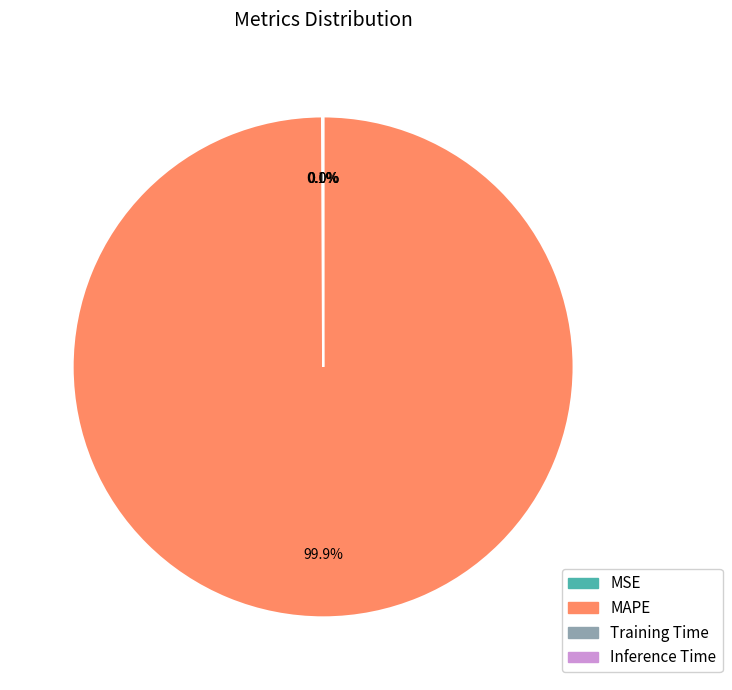

Which slice is the largest?

MAPE